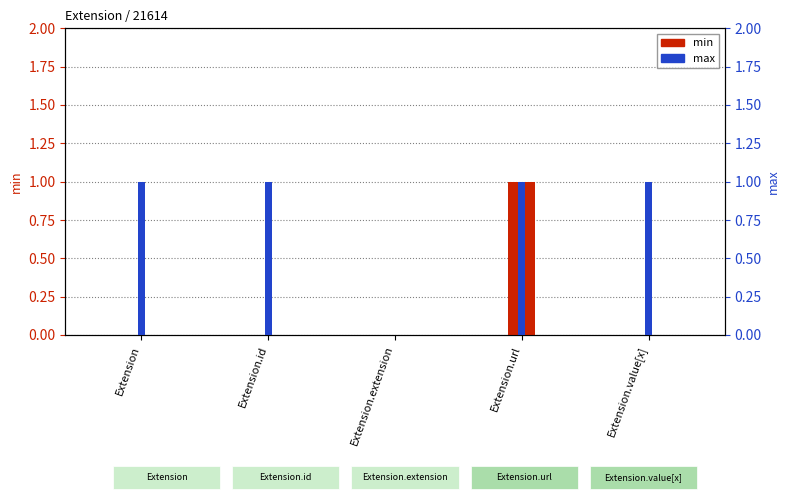

At which label is max closest to 0?

Extension.extension